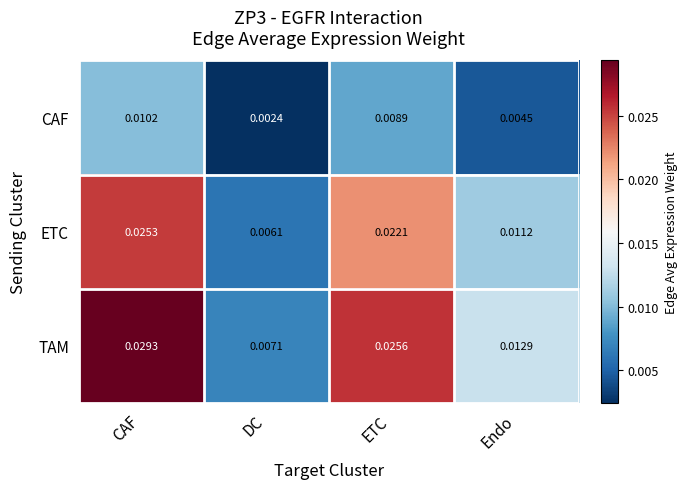

Rank the series by their maximum value, from lowest to highest.

CAF, ETC, TAM